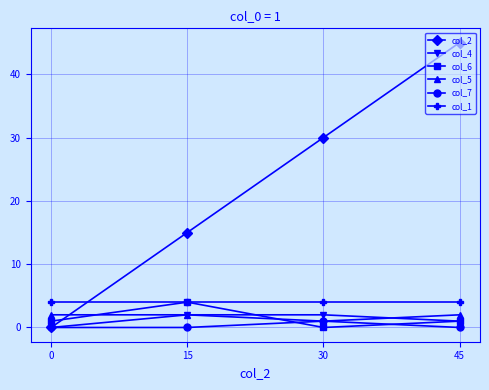

The col_5 series shows 2 at 0. True or false?

True